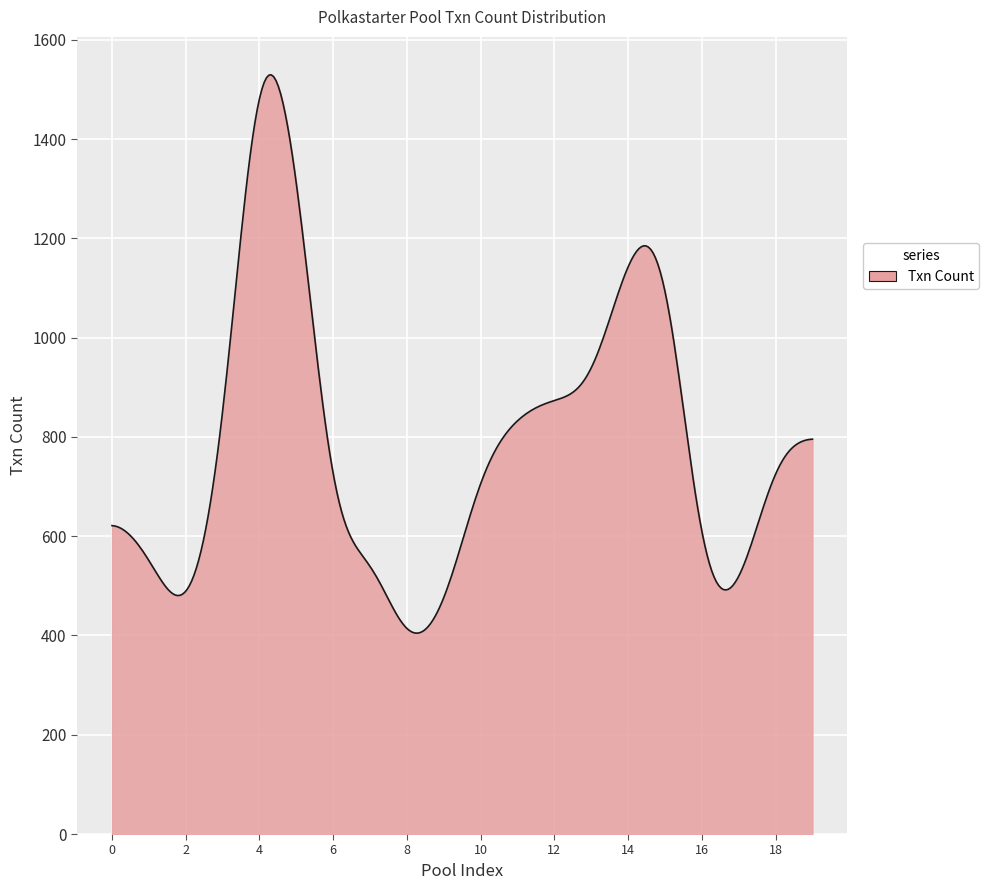

What is the difference between the maximum and minimum values?

1124.9